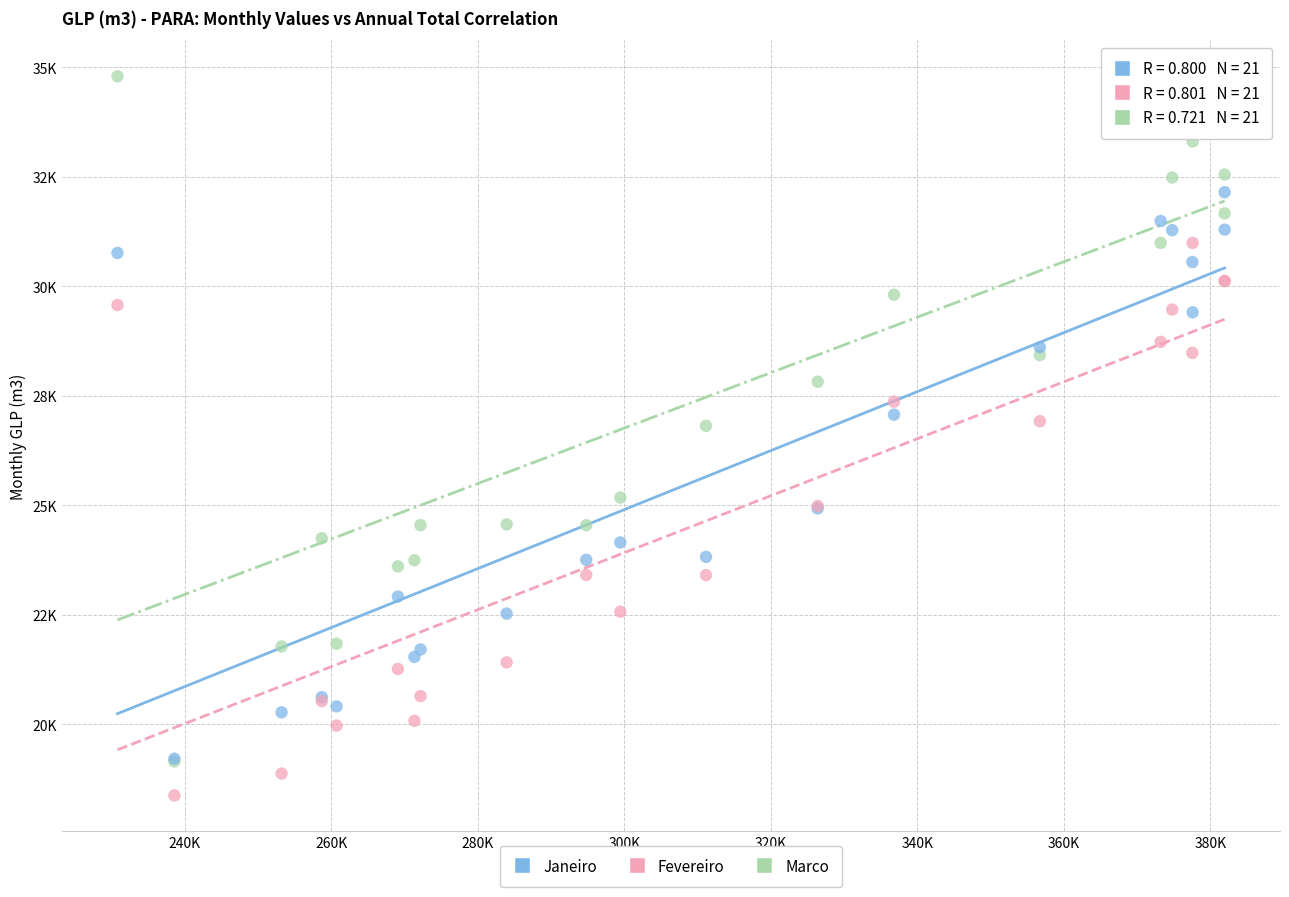

What are all the series names shown in the legend?

Janeiro, Fevereiro, Marco